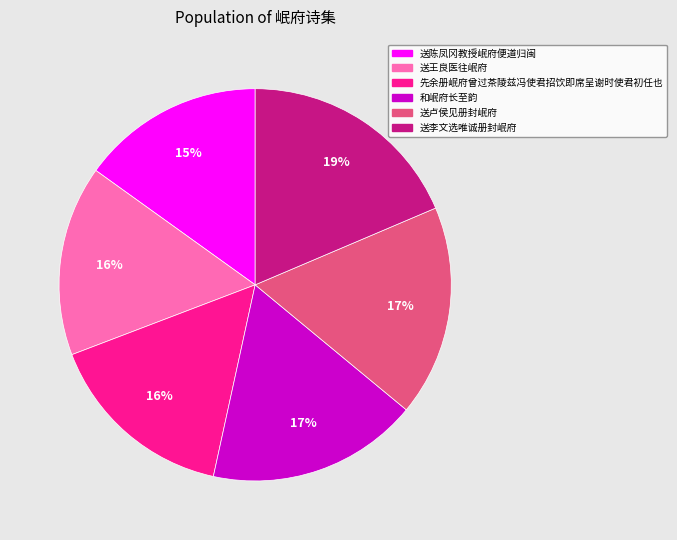

Approximately how many times larger is the value at 先余册岷府曾过茶陵兹冯使君招饮即席呈谢时使君初任也 compared to 送卢侯见册封岷府?

0.9